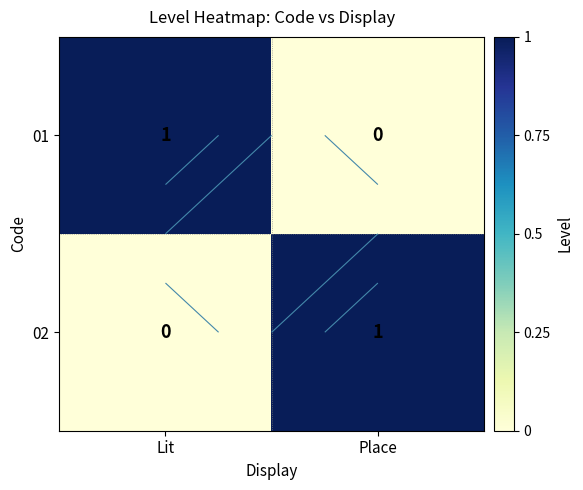

What is the maximum value for 01?

1